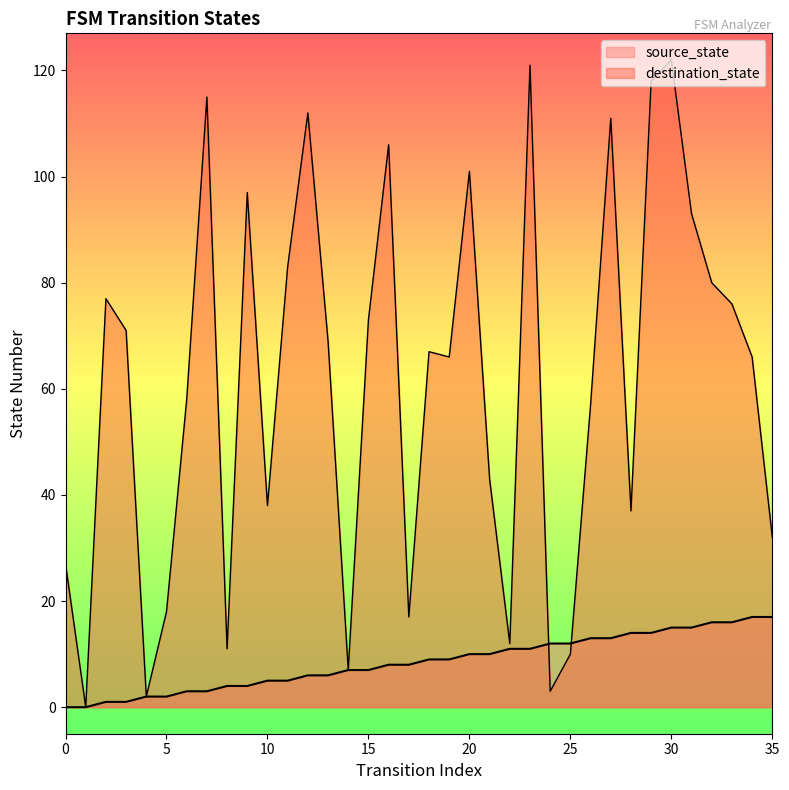

Which series has the largest total across all categories?

destination_state